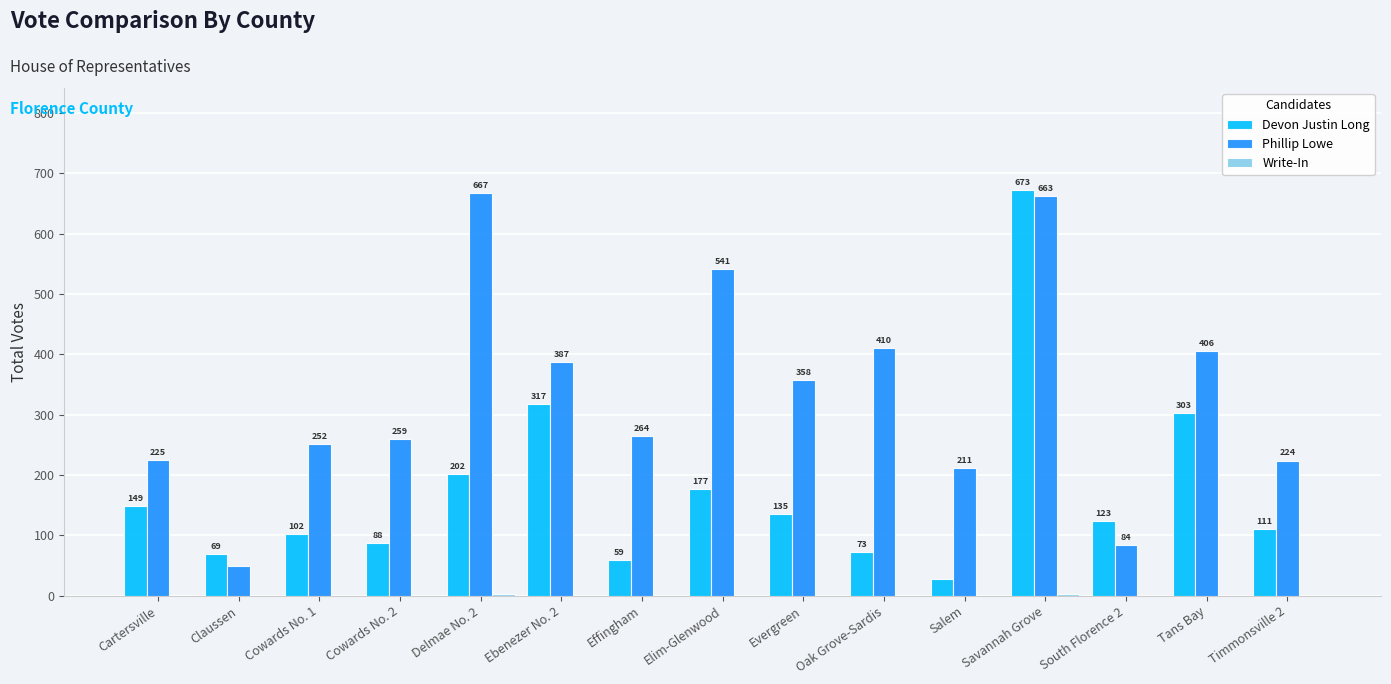

Which series has the largest range (max minus min)?

Devon Justin Long